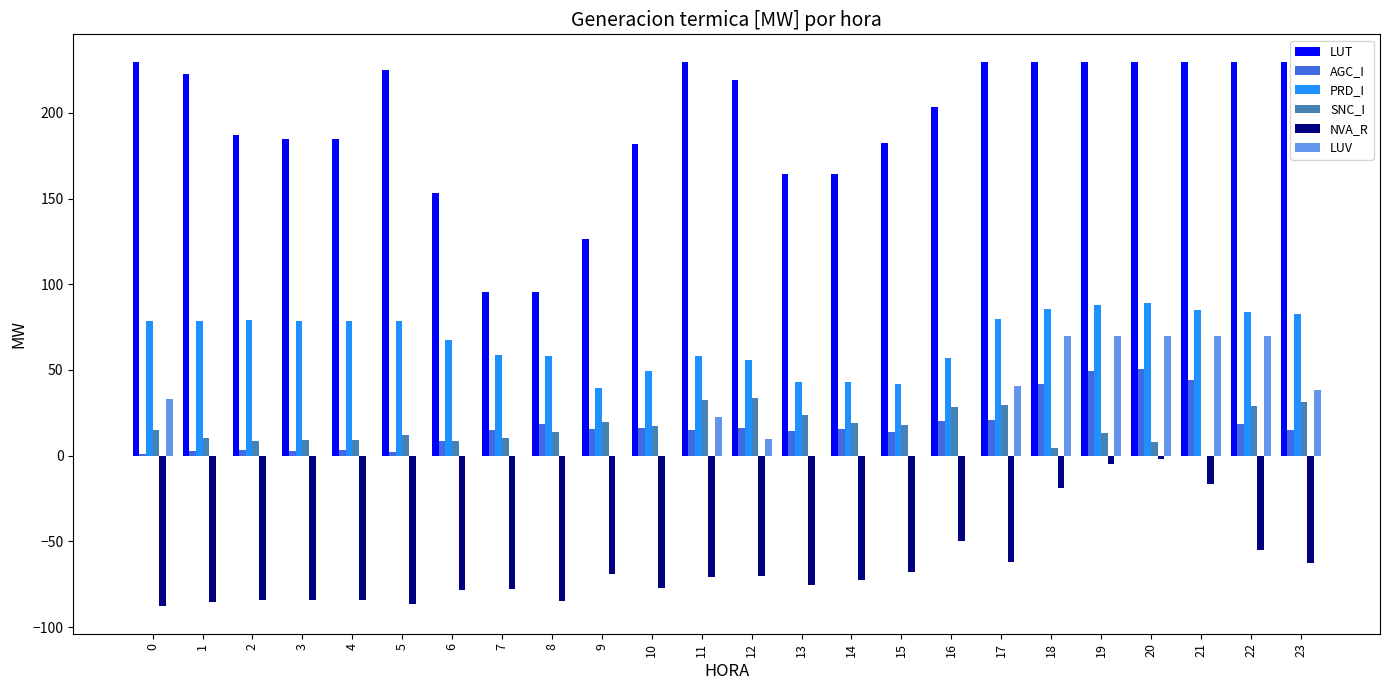

What is the highest value of the AGC_I series?

50.4